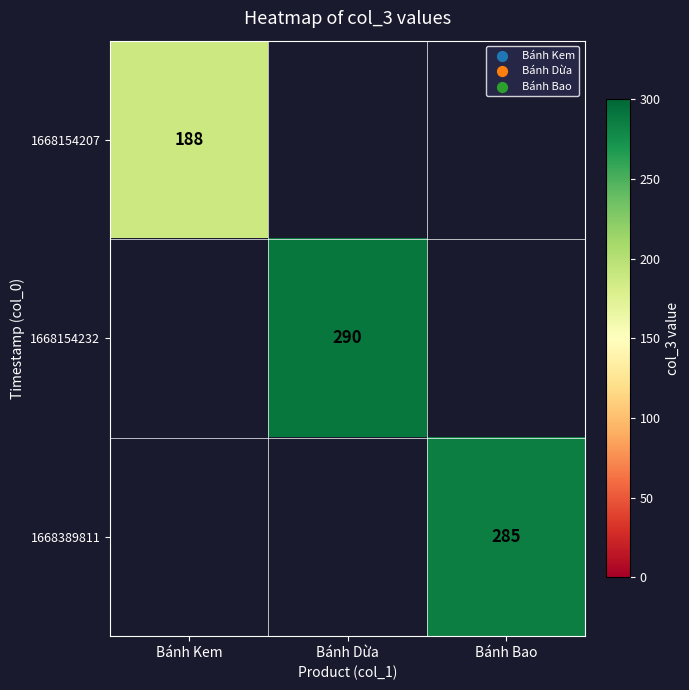

Which category has the highest value across all series?

Bánh Dừa